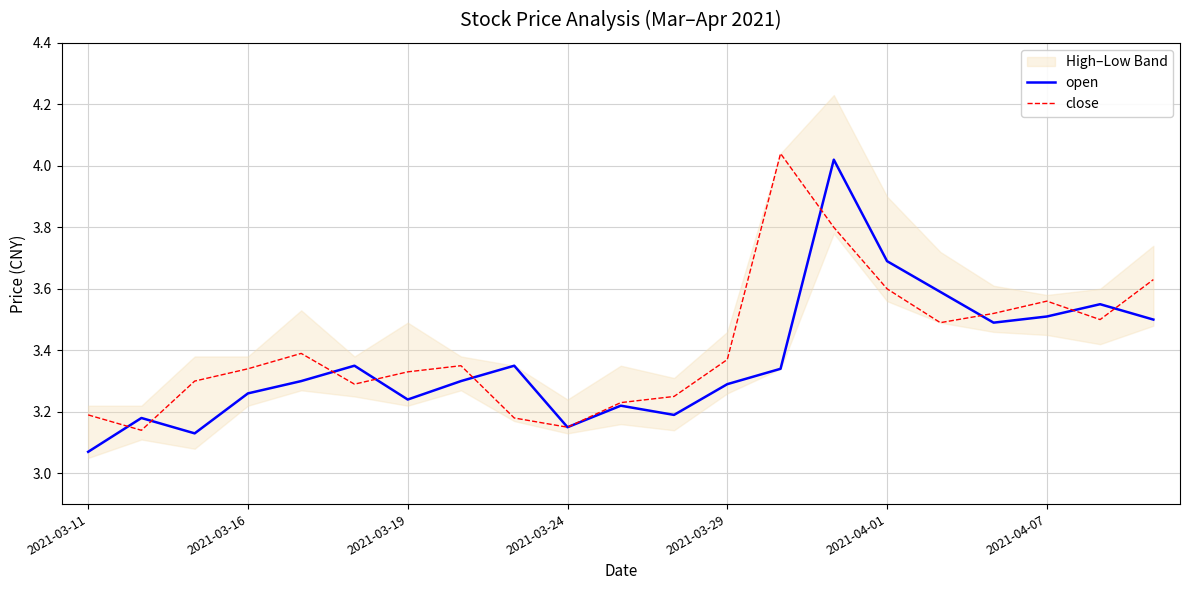

Is it true that open equals 1.0 at 2021-03-24?

False